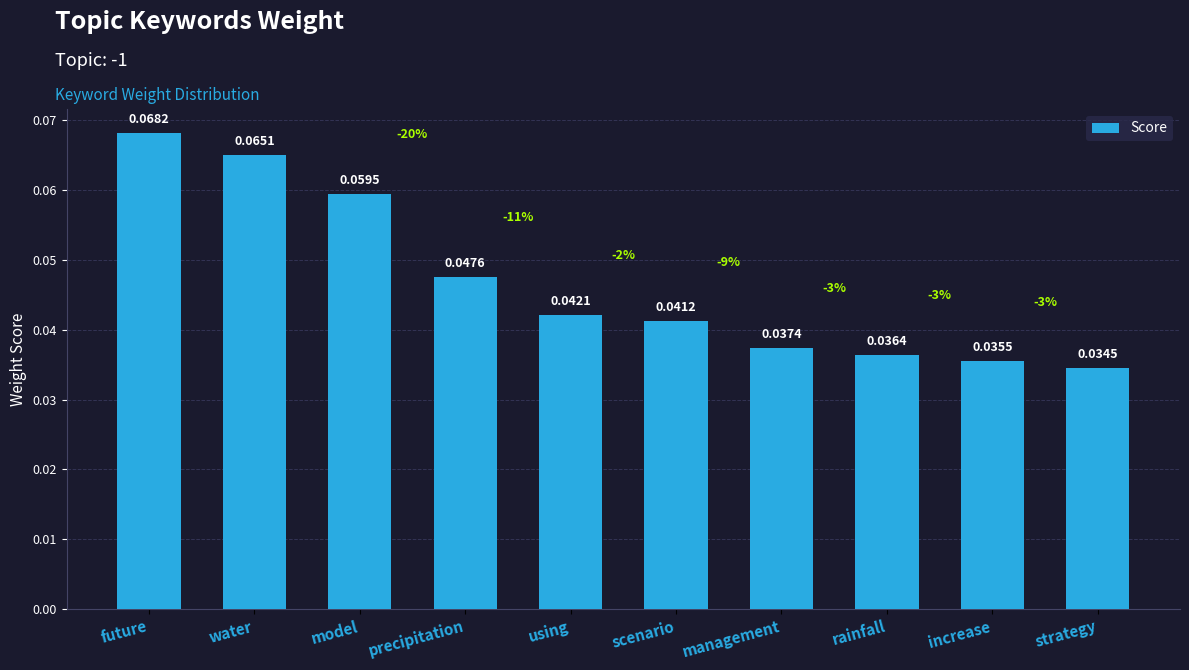

Between future and water, which is larger?

future